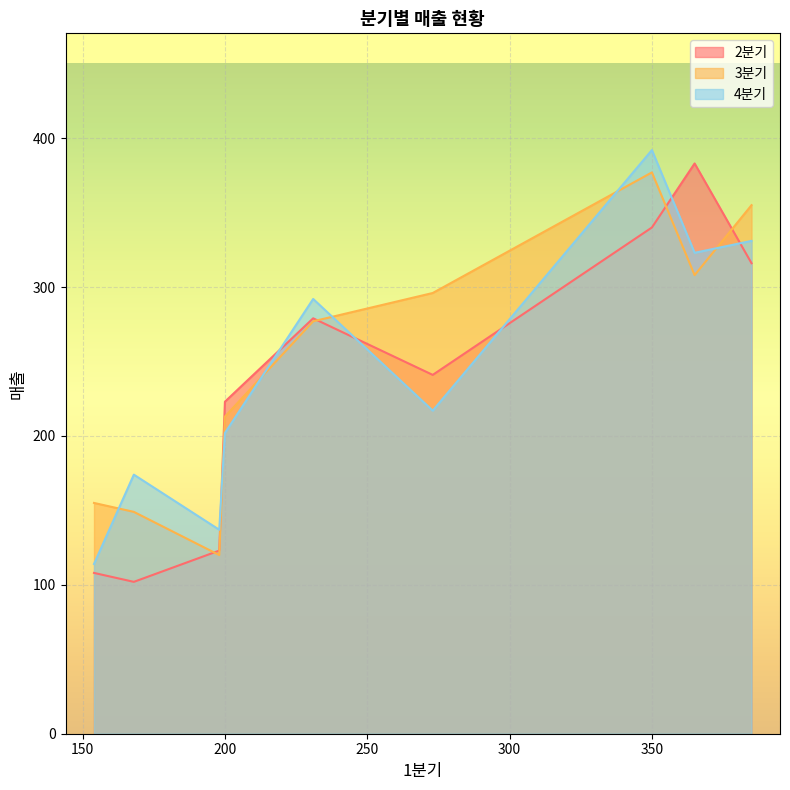

True or false: 2분기 and 4분기 cross at least once.

True